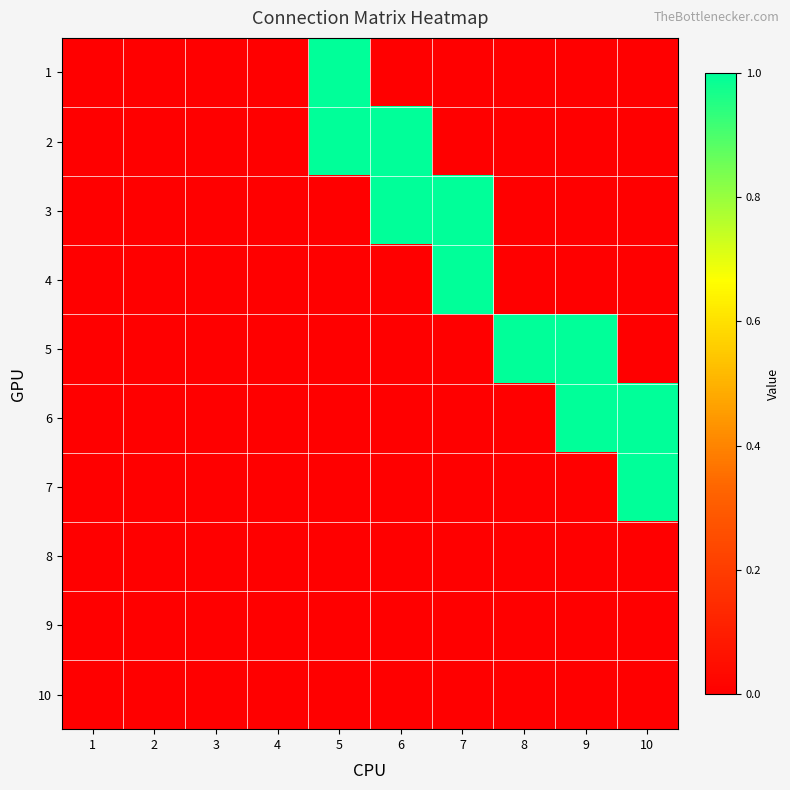

What is the greatest value displayed?

1